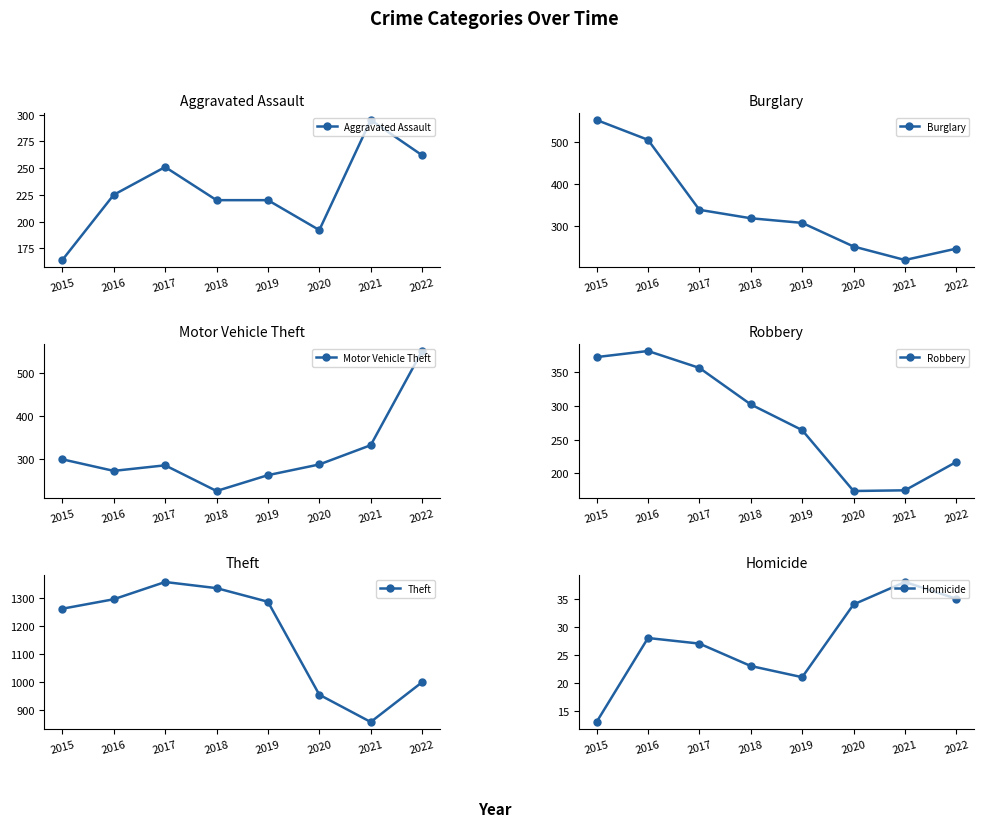

How many data points does each series have?

8